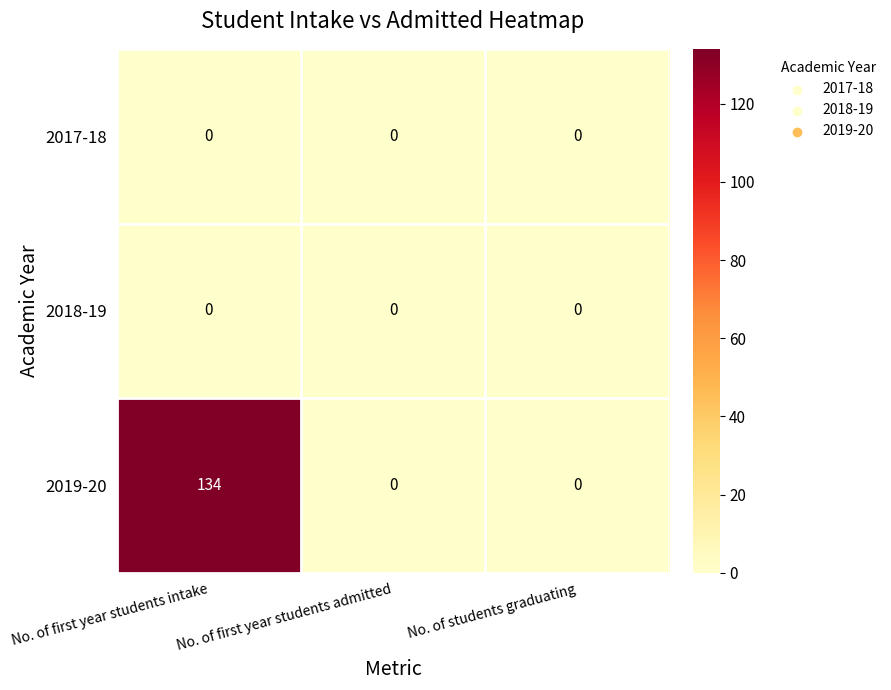

At how many categories does at least one series exceed 6?

1